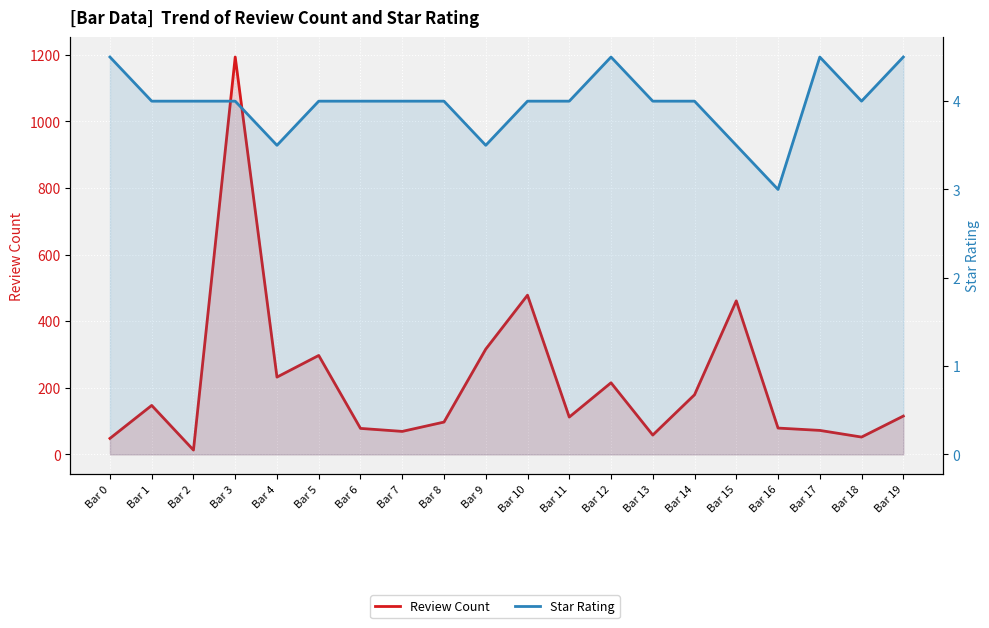

In Review Count, how many points are higher than both neighbors (excluding endpoints)?

6